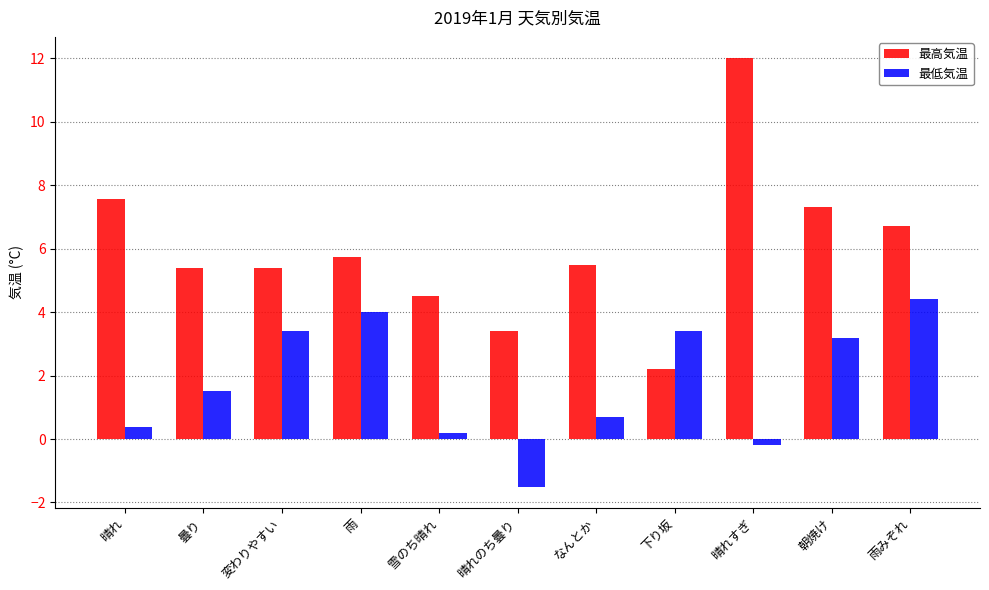

Which series has the widest spread of values?

最高気温